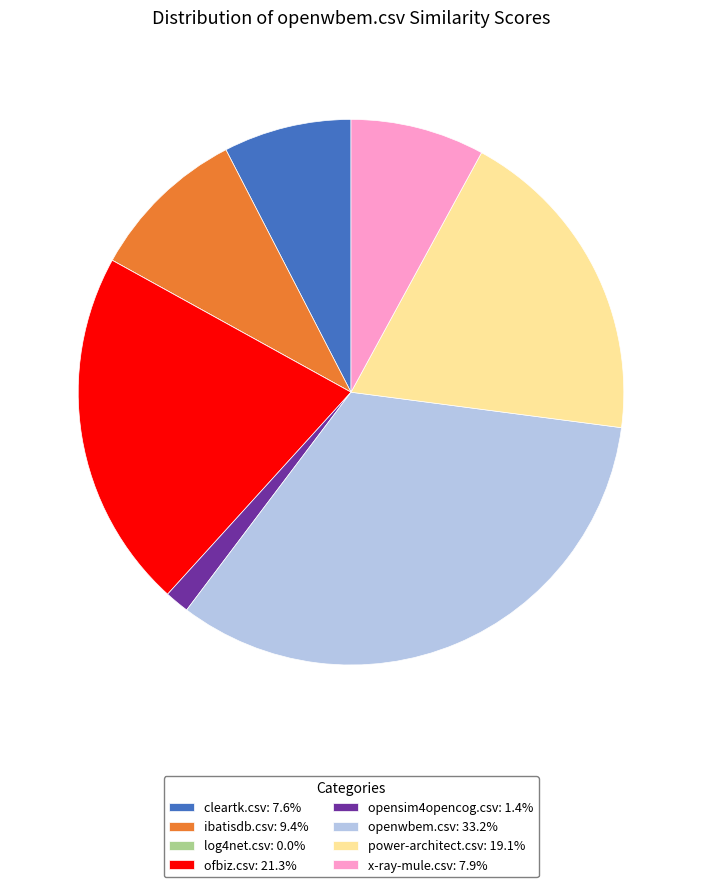

Does power-architect.csv: 19.1% represent more than half of the total?

No